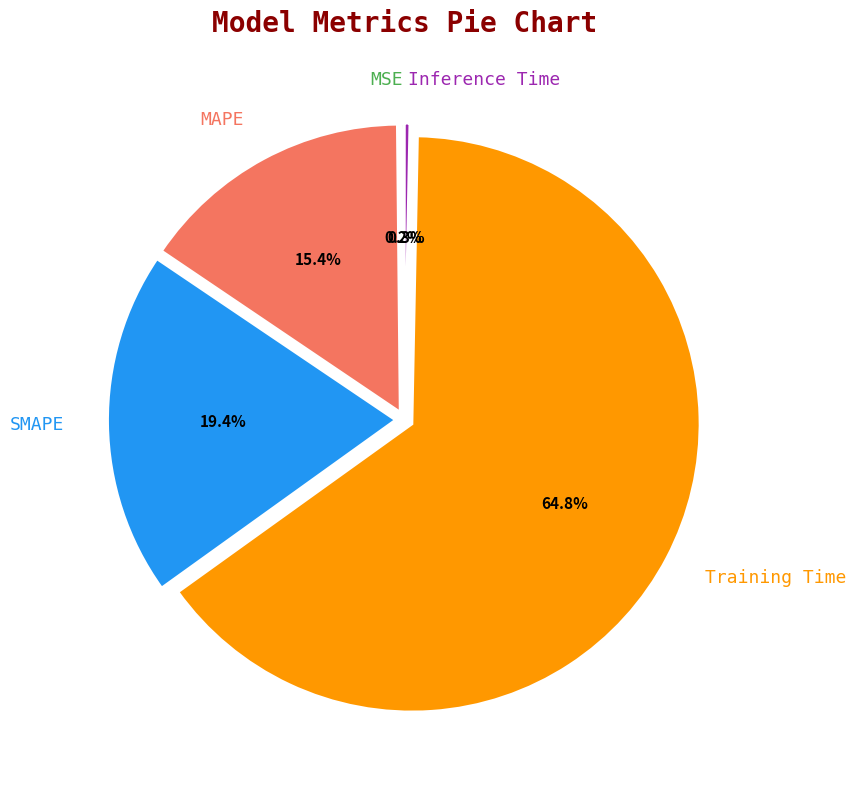

Is there any slice that represents more than half of the pie?

Yes